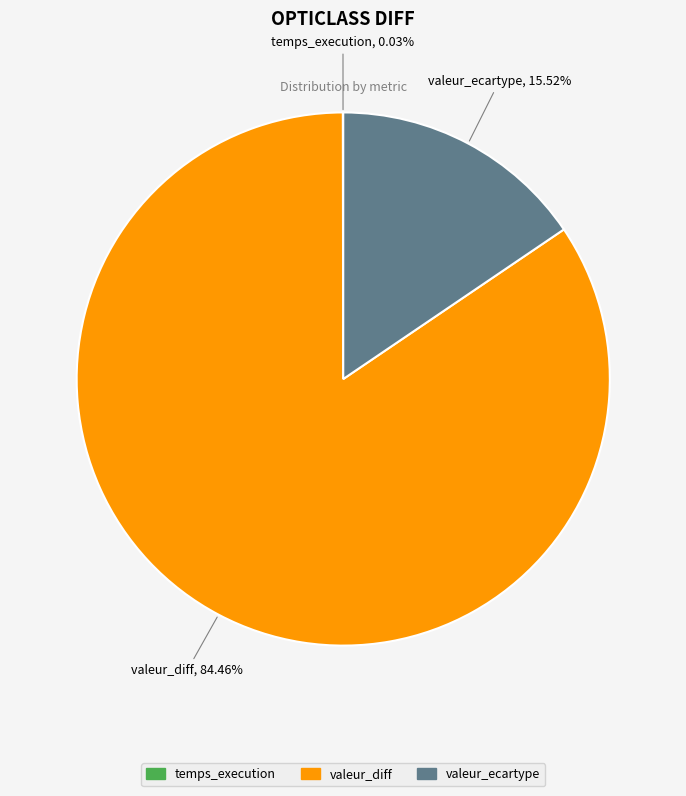

What is the majority slice?

valeur_diff